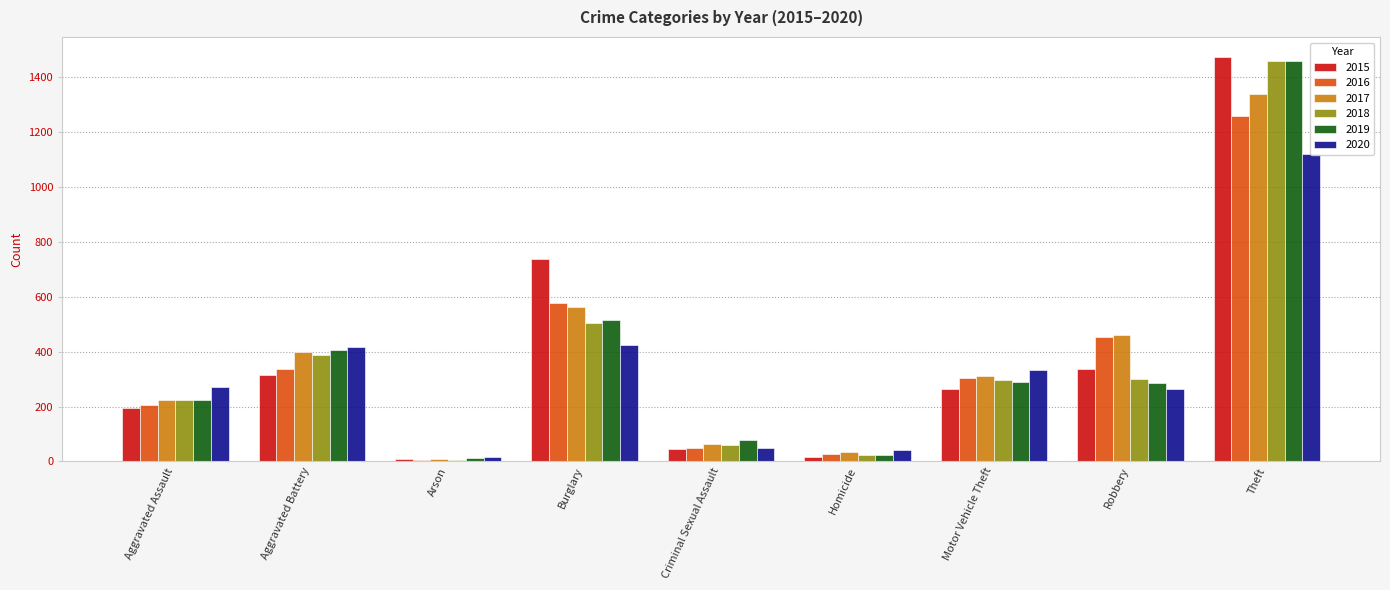

Where is 2020 nearest to the value 568?

Burglary